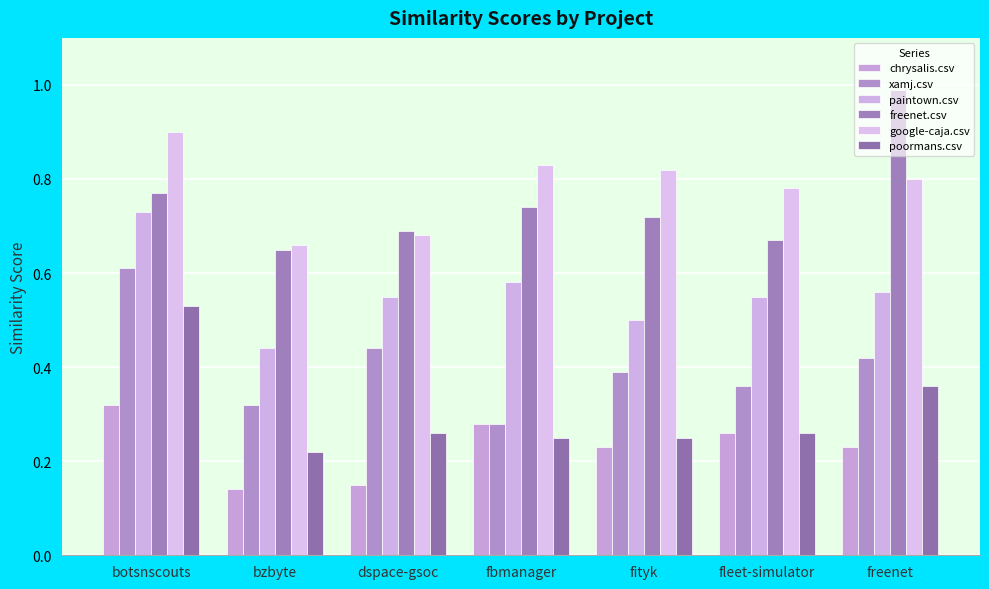

What are all the series names shown in the legend?

chrysalis.csv, xamj.csv, paintown.csv, freenet.csv, google-caja.csv, poormans.csv